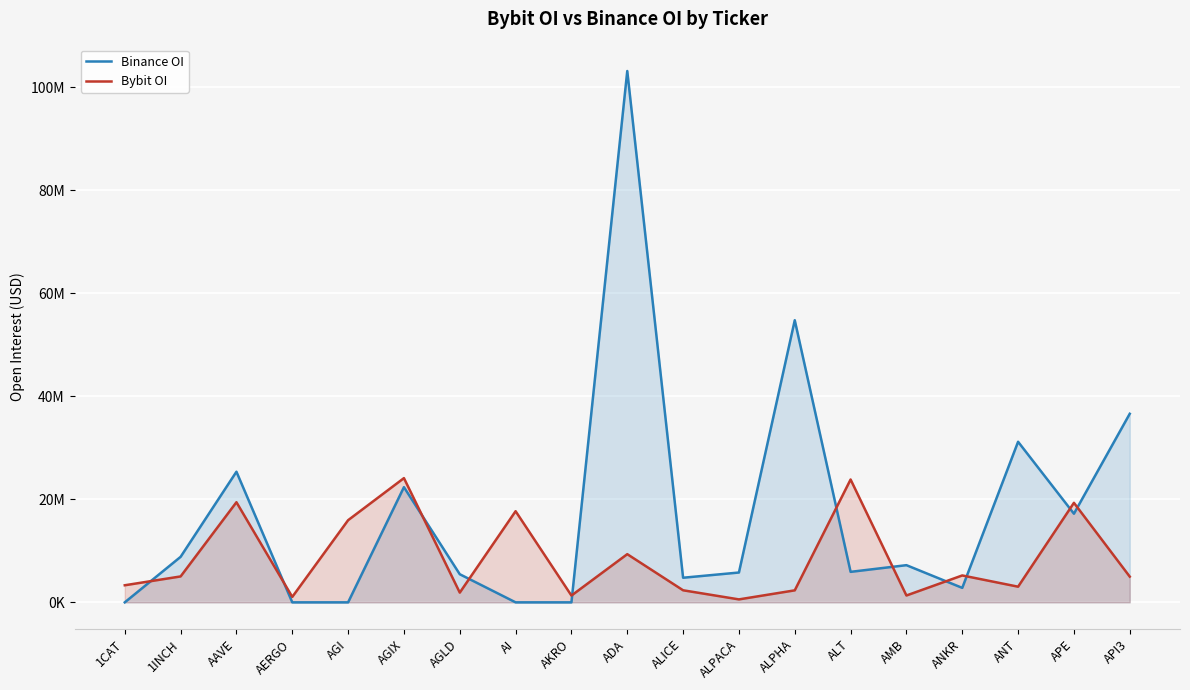

Reading right to left, extract all data points from this chart.

Binance OI: 36599375	17204352	31165380	2808653	7215172	5918425	54754266	5788948	4776577	103122129	0	0	5457144	22355942	0	0	25351974	8832181	0
Bybit OI: 4991894	19316822	3038996	5220949	1329931	23842962	2328951	573507	2340767	9351592	1316209	17689833	1890616	24110226	15944887	1055572	19433388	5029977	3315023